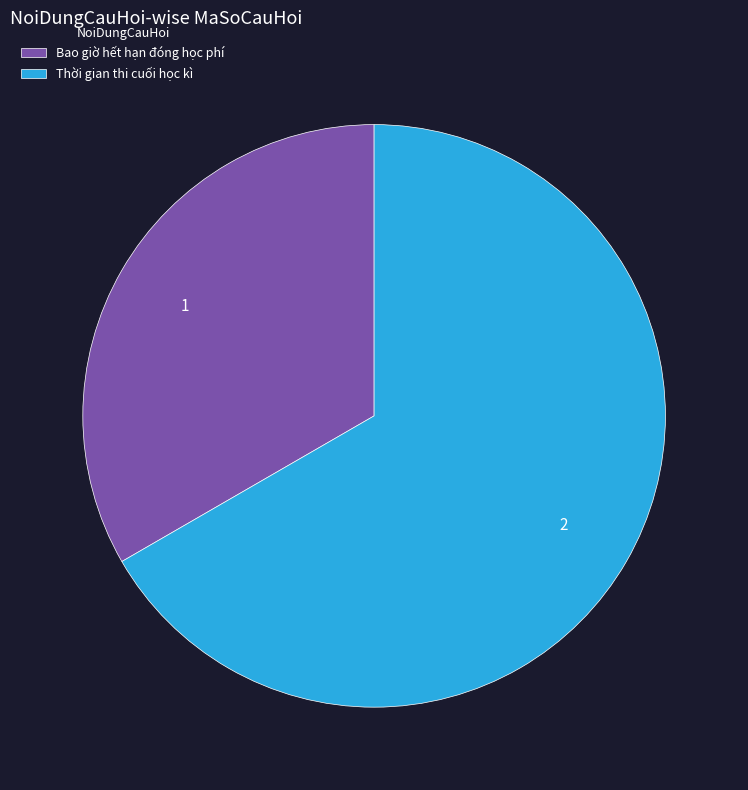

How many slices are in this pie chart?

2